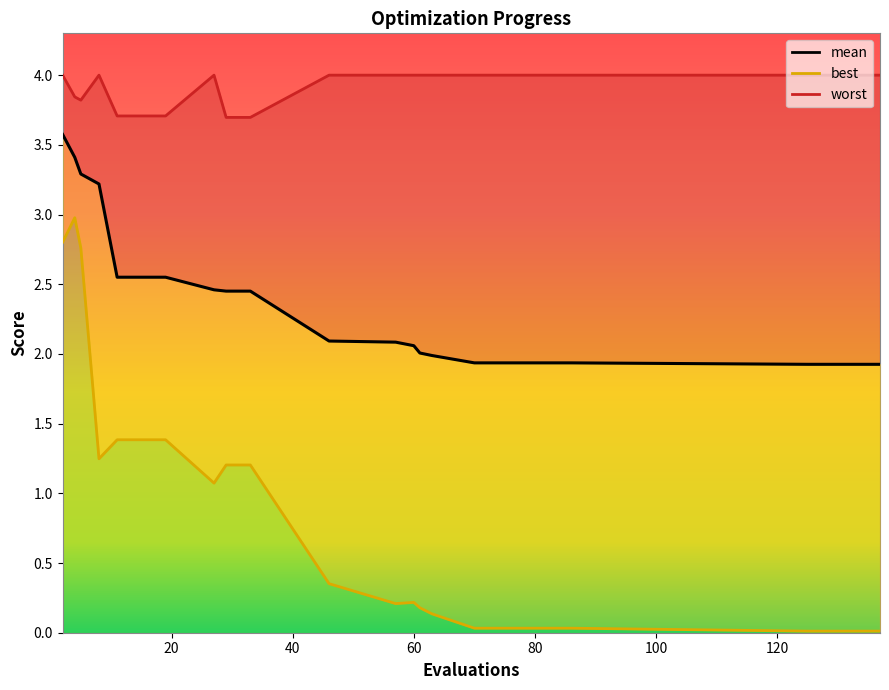

Reading right to left, list all the values displayed in this chart.

1.9	1.9	1.9	1.9	1.9	2.0	2.0	2.1	2.1	2.1	2.5	2.5	2.5	2.6	2.6	2.6	3.2	3.3	3.4	3.6